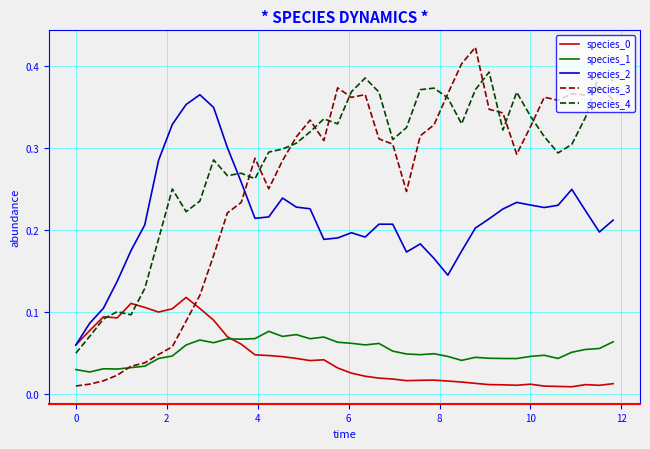

Which series has the largest range (max minus min)?

species_3